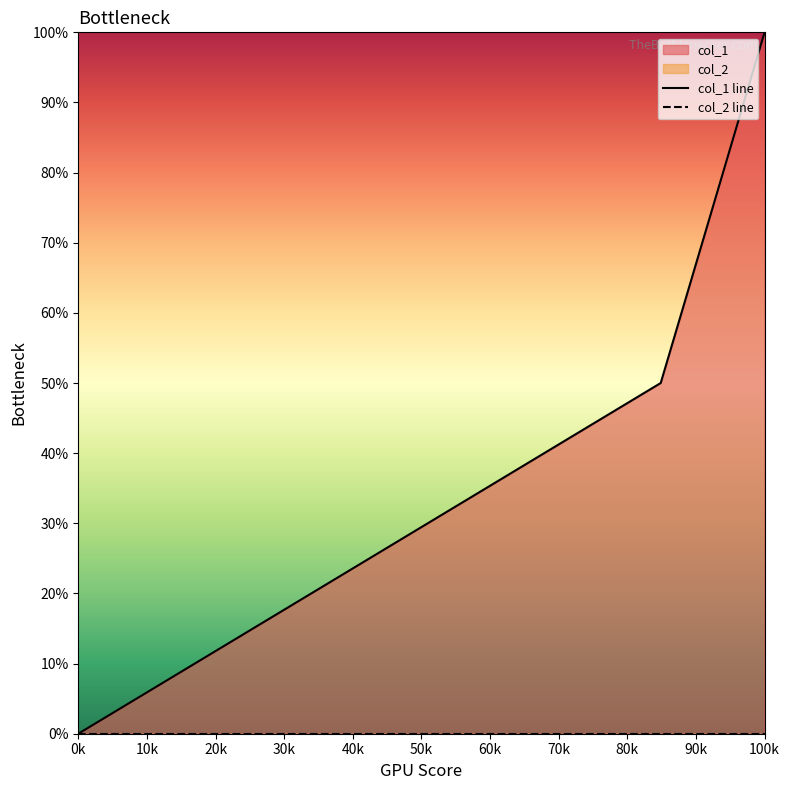

What is the sum of all values?

150